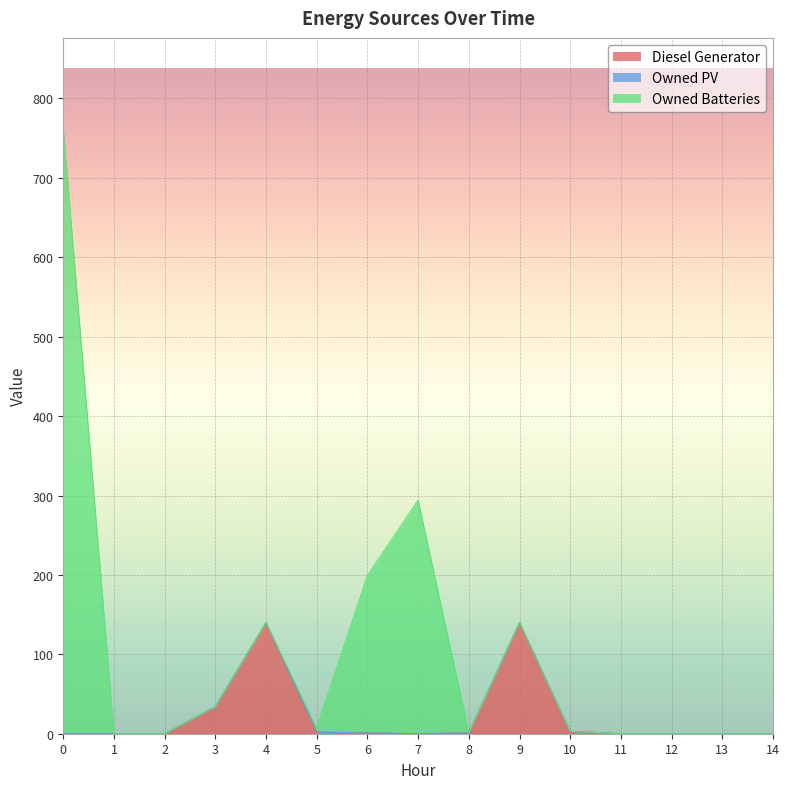

Between 9 and 10, which series saw the biggest shift?

Diesel Generator